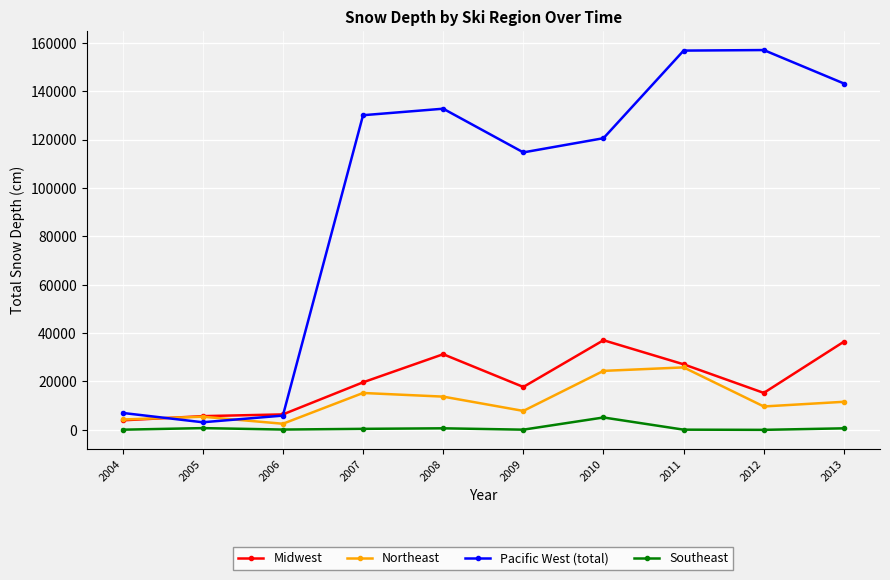

What is the sum of the Midwest values at 2008 and 2005?

36943.7